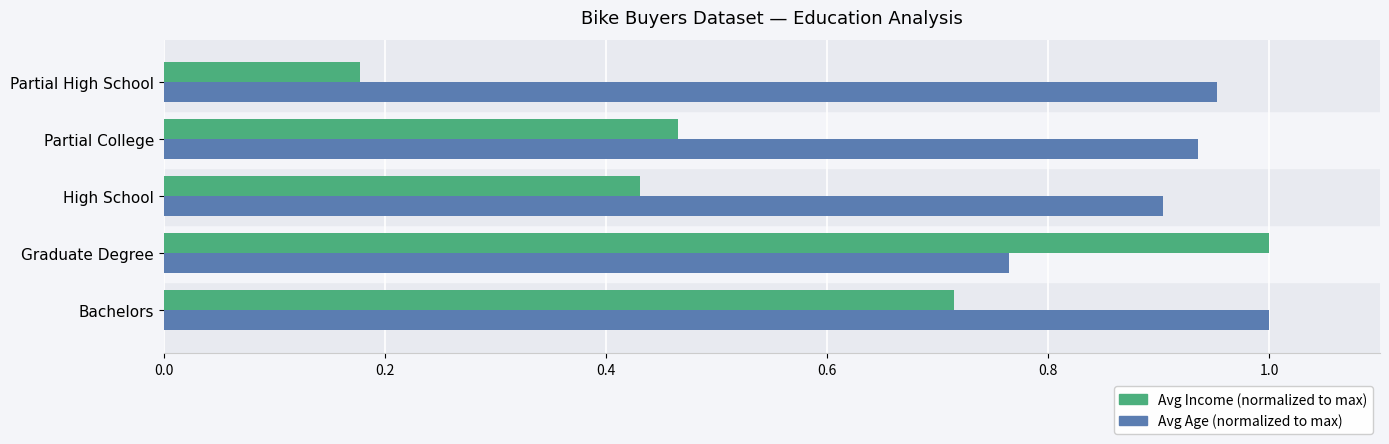

Which label corresponds to the smallest value in the chart?

Partial High School